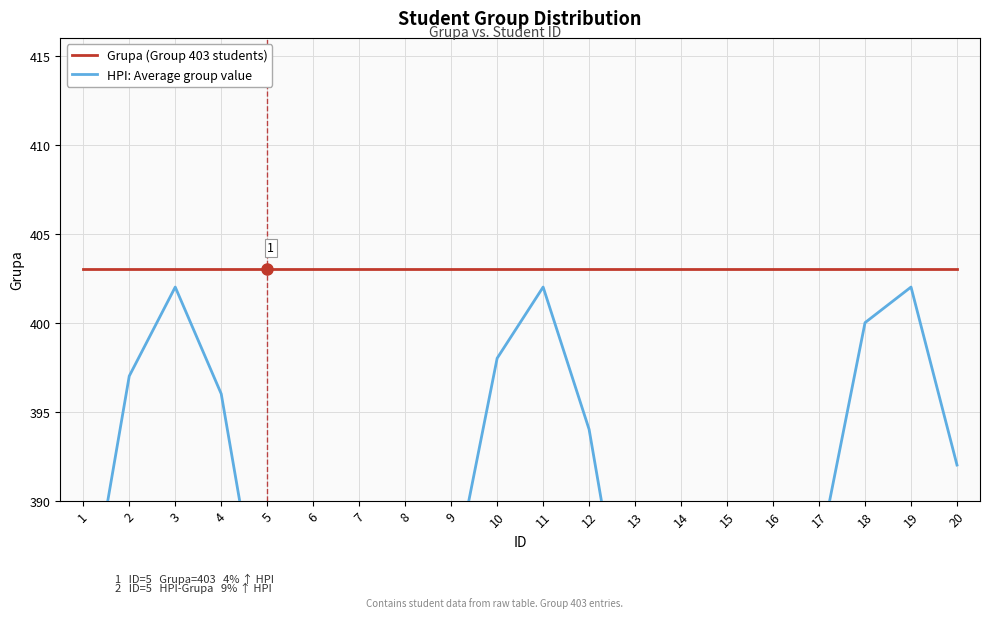

What is the average value of the Grupa (Group 403 students) series?

403